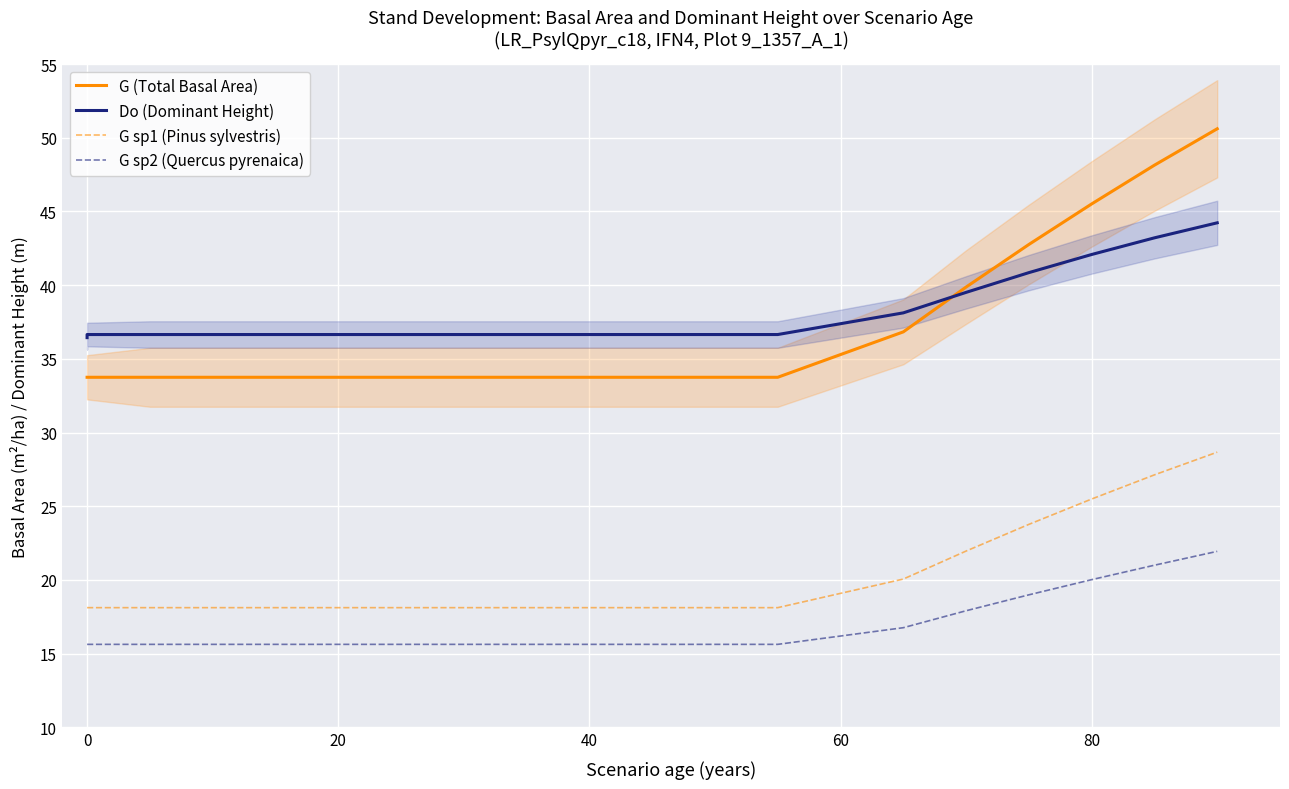

What are all the series names shown in the legend?

G (Total Basal Area), Do (Dominant Height), G sp1 (Pinus sylvestris), G sp2 (Quercus pyrenaica)